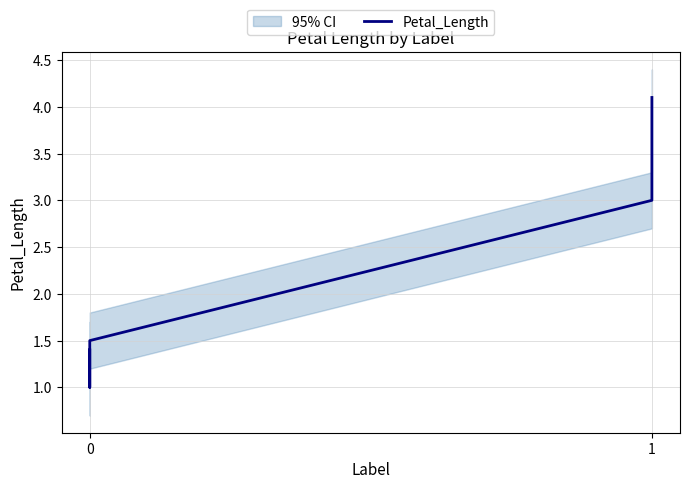

How many series are shown in this chart?

1